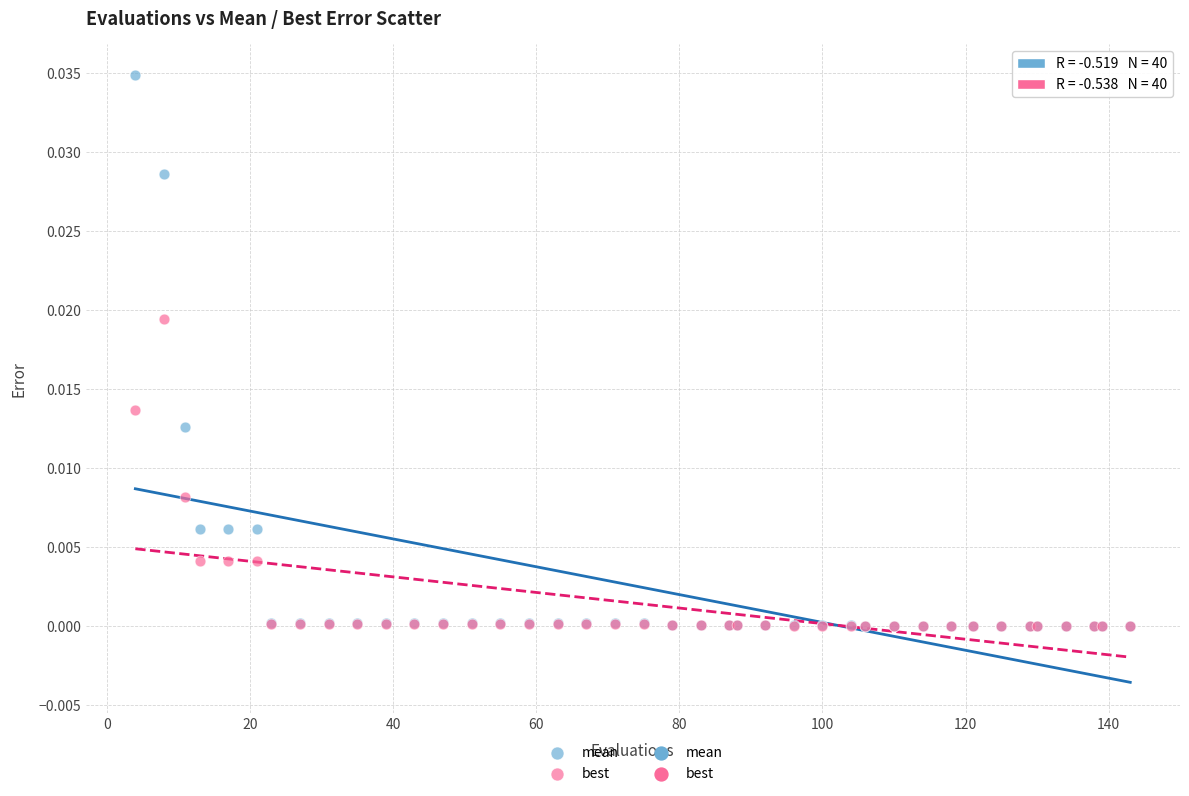

Which series has the largest Y range (max minus min)?

mean